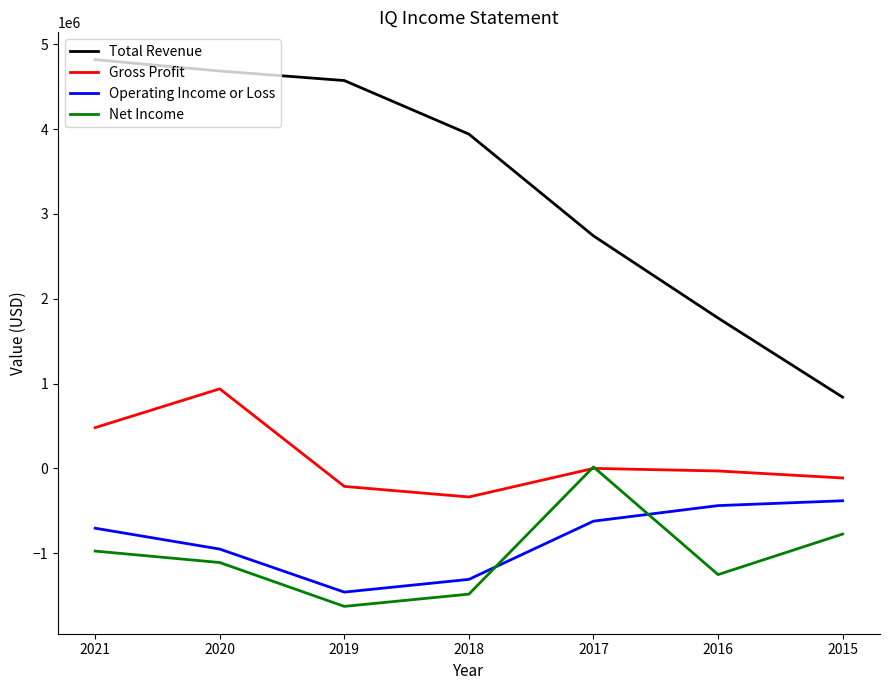

How many lines are shown in the chart?

4